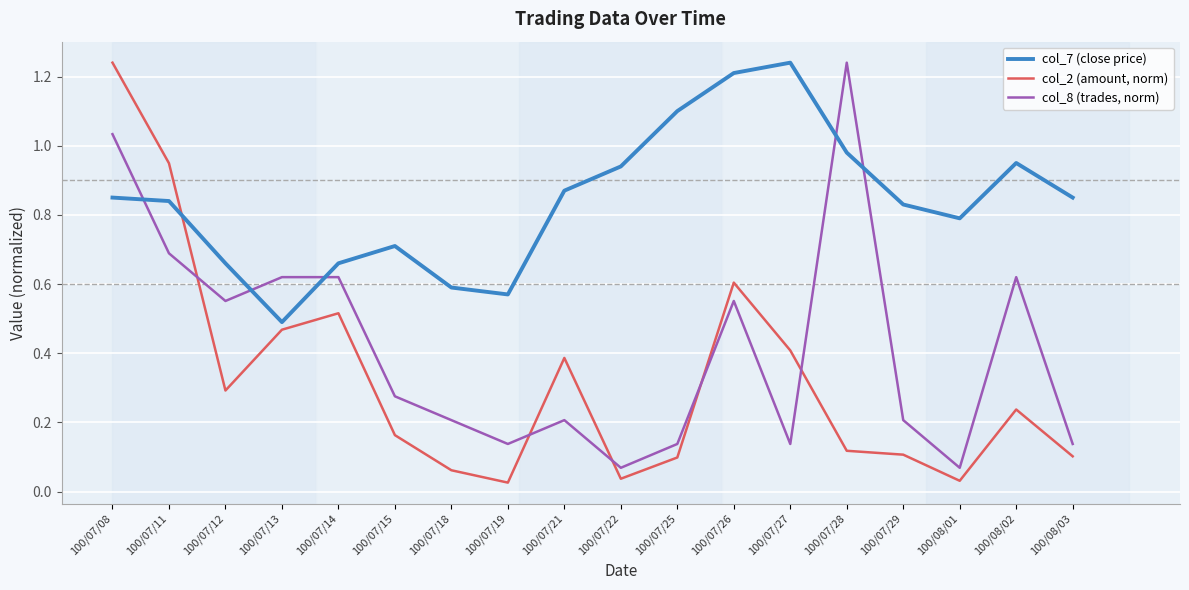

At which label is col_7 (close price) closest to 0?

100/07/13